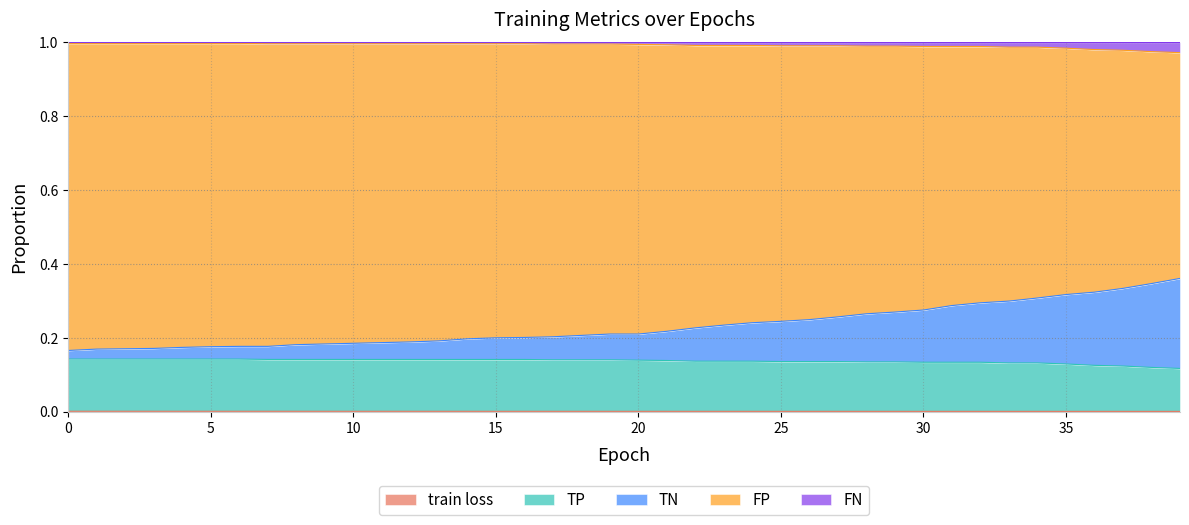

Does the chart display data point markers on the line(s)?

No